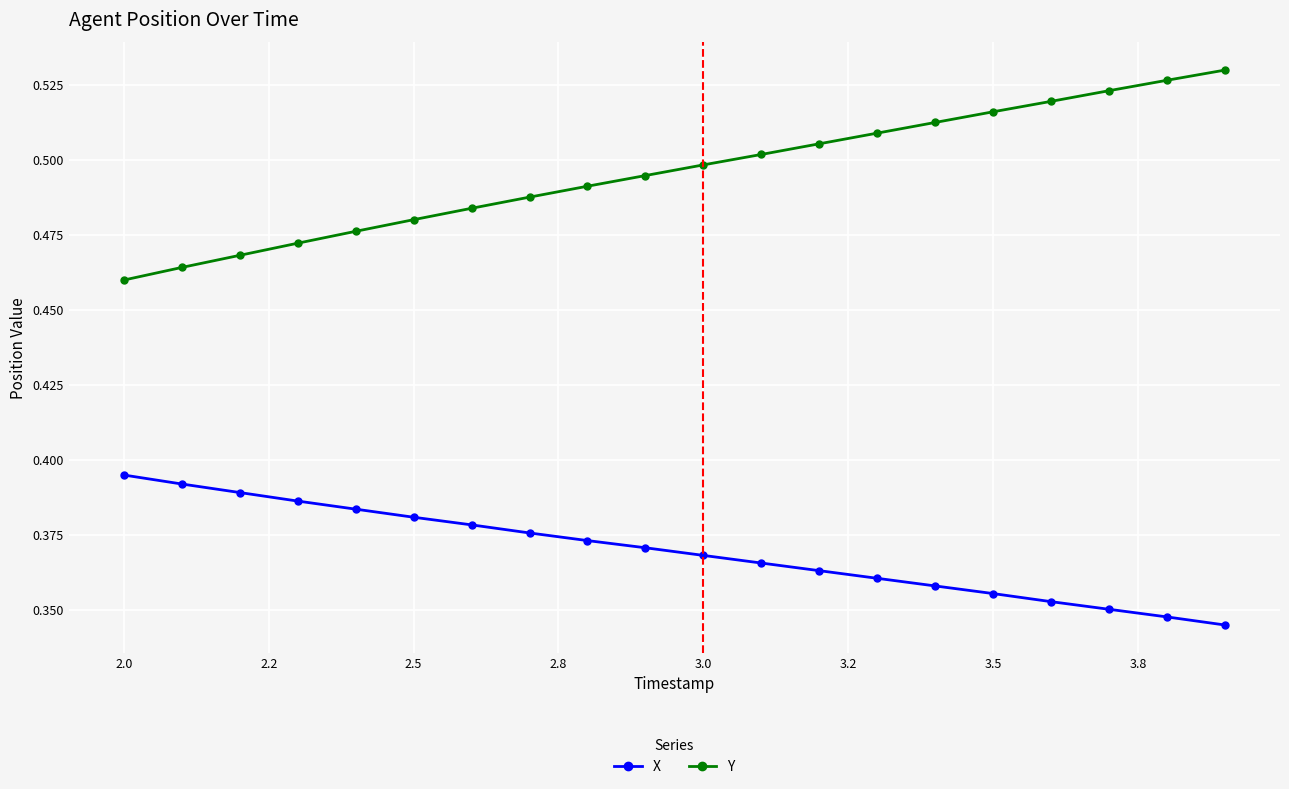

What are all the series names shown in the legend?

X, Y